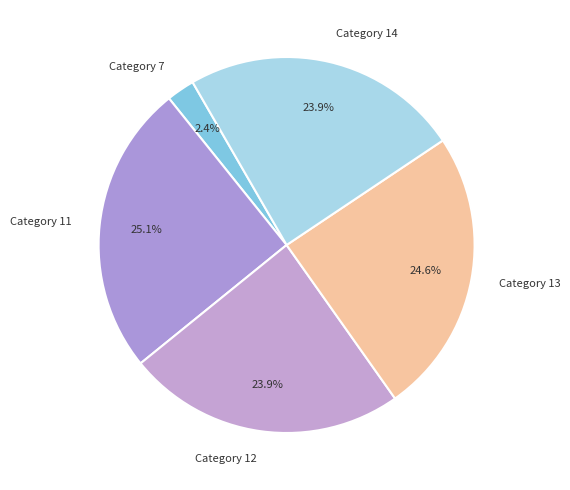

How many slices are in this pie chart?

5